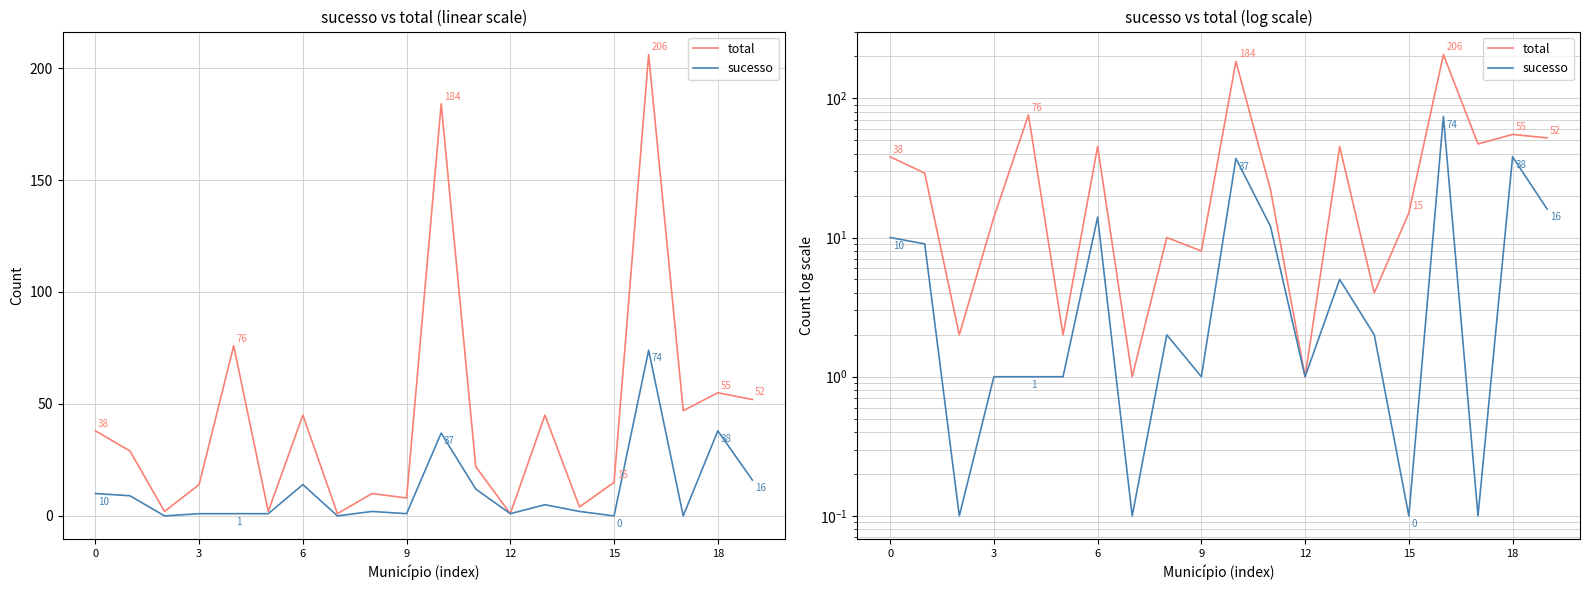

True or false: total and sucesso cross at least once.

False